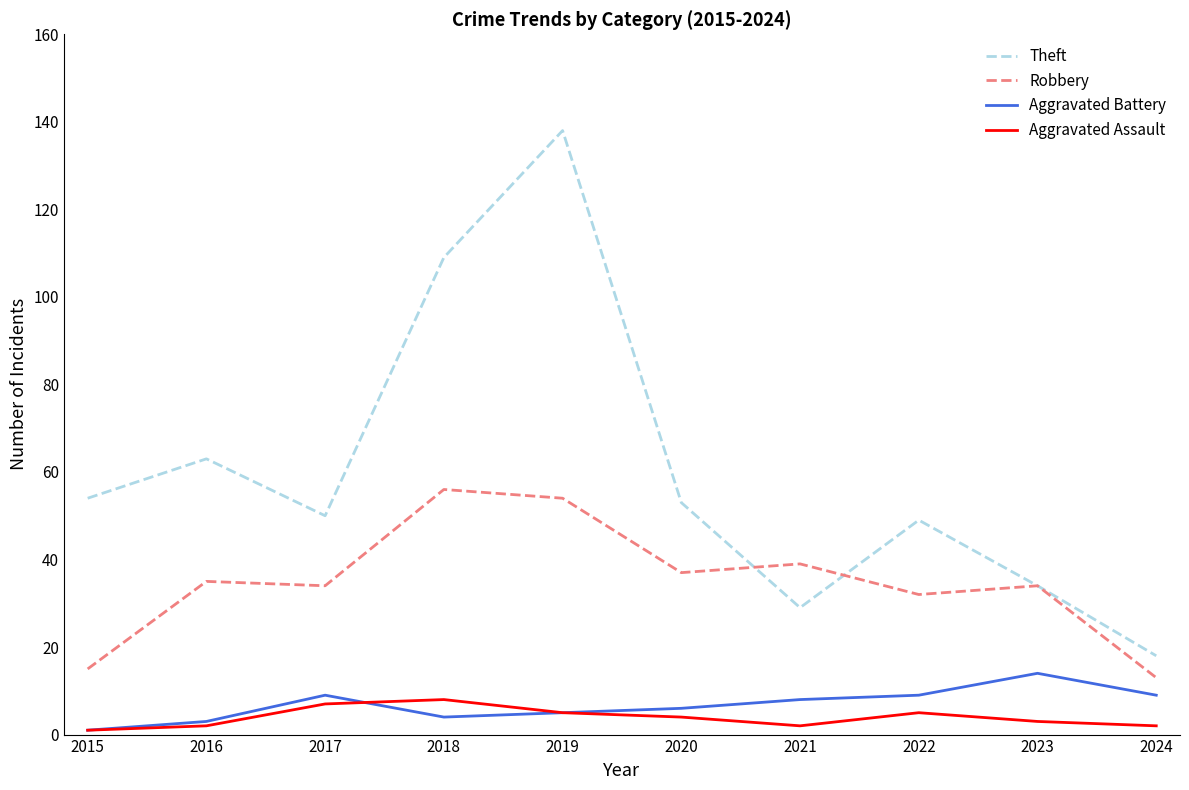

In Aggravated Assault, how many points are higher than both neighbors (excluding endpoints)?

2